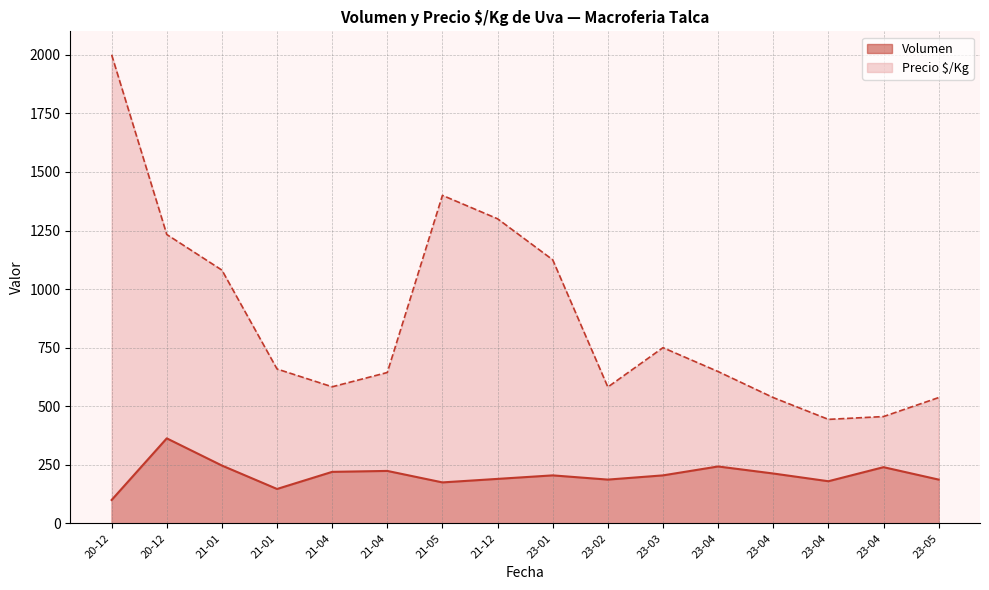

What are all the series names shown in the legend?

Volumen, Precio $/Kg